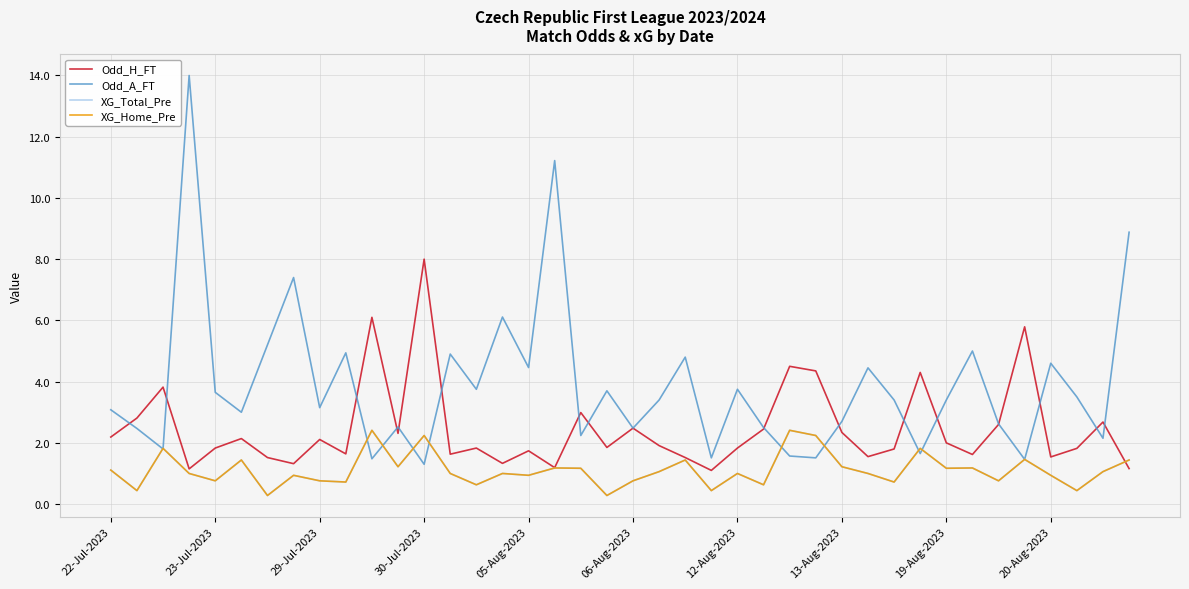

Does the chart have visible grid lines?

Yes